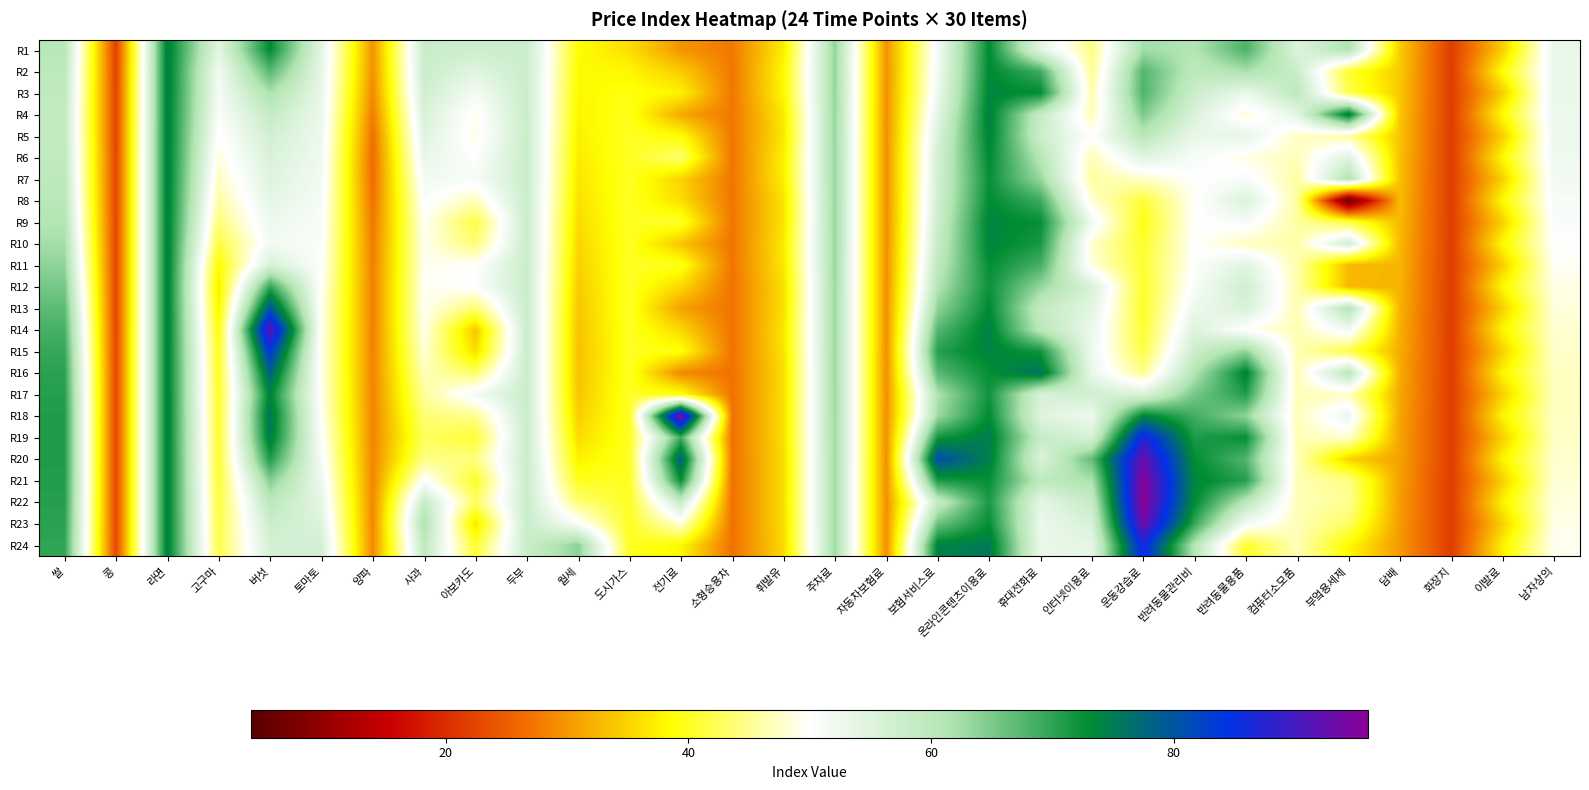

Which category has the highest value across all series?

운동강습료